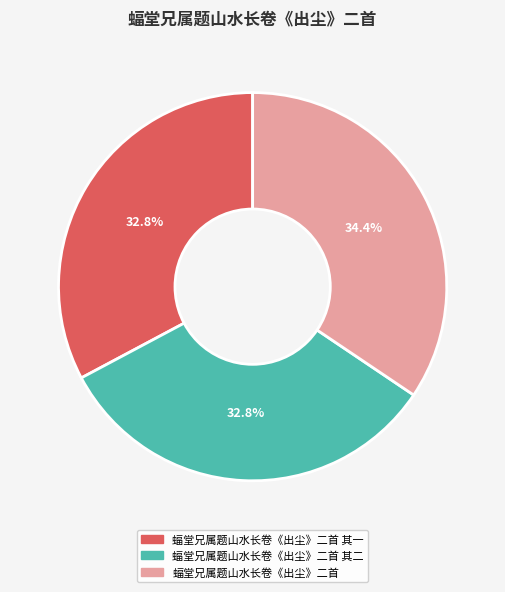

How many slices are in this pie chart?

3